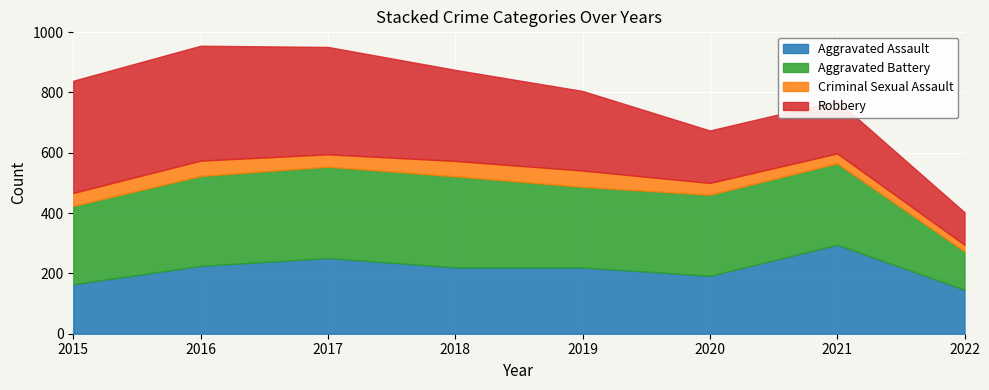

What is the average value of the Robbery series?

266